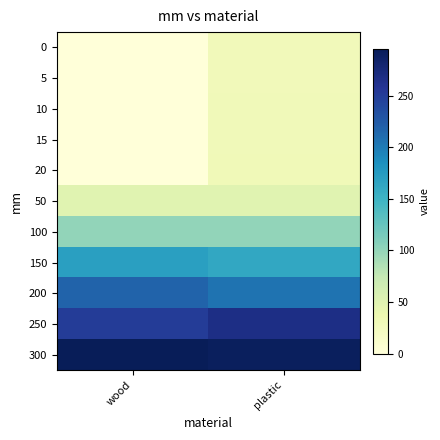

What is the difference between the highest and lowest values at plastic?

263.0